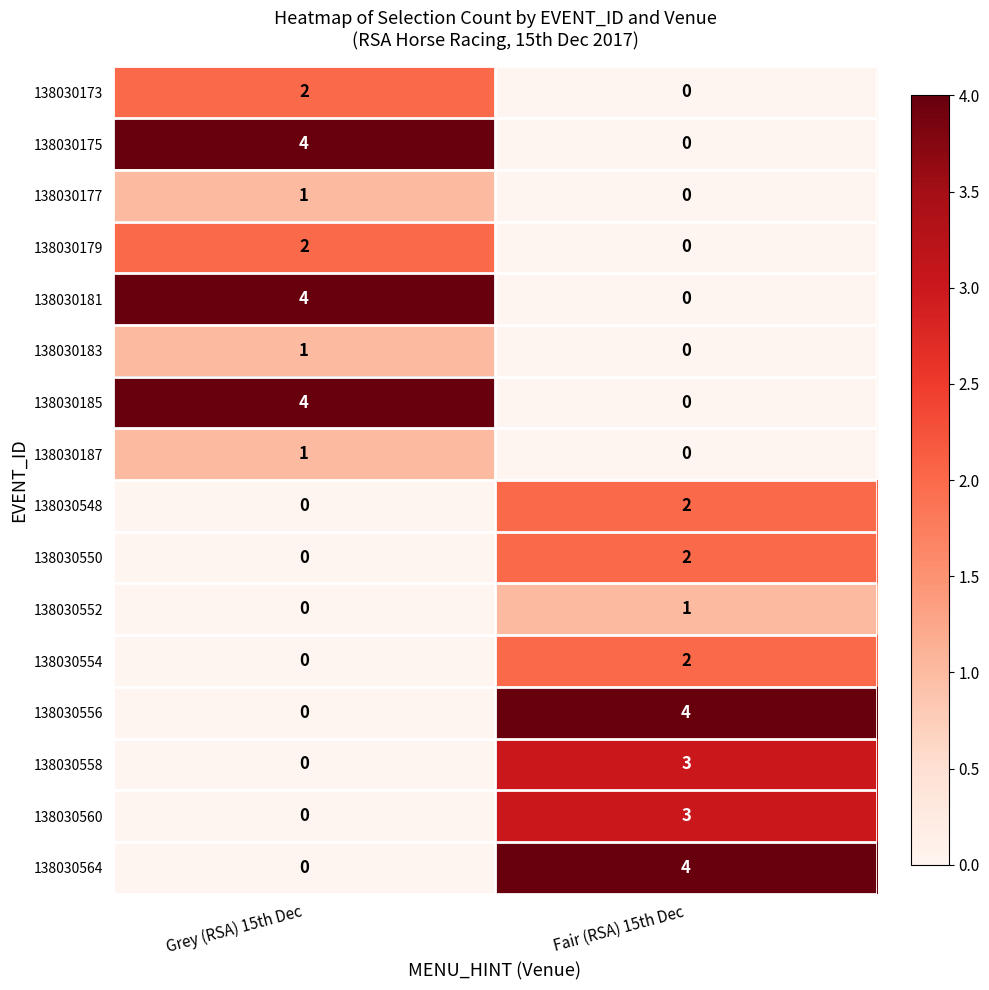

Read the 138030560 value at Fair (RSA) 15th Dec.

3